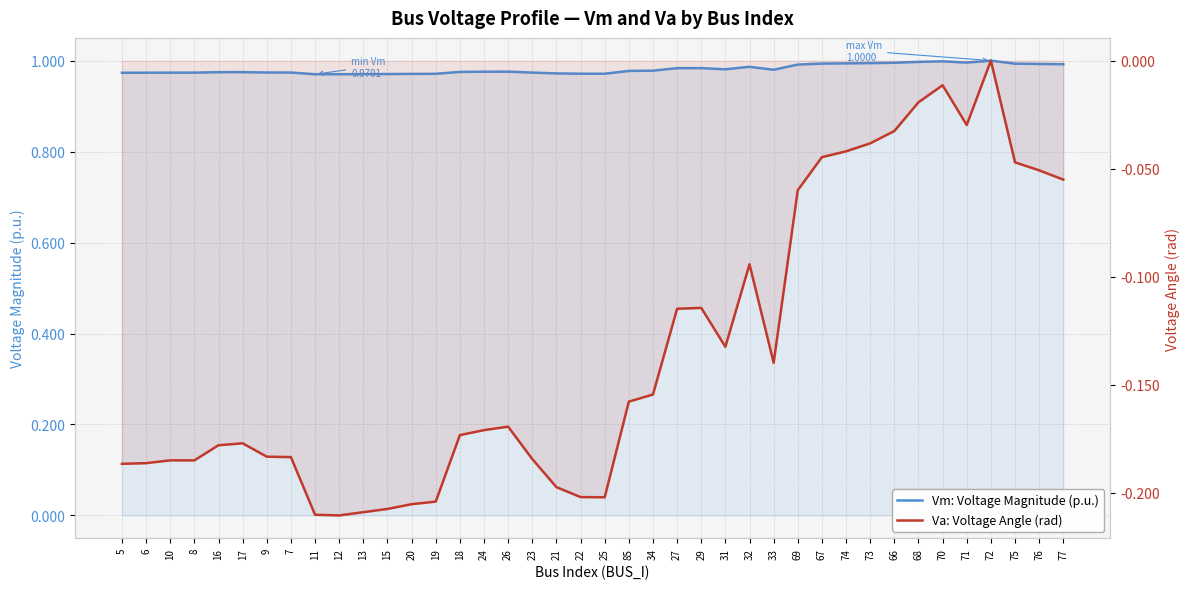

How many series are shown in this chart?

2